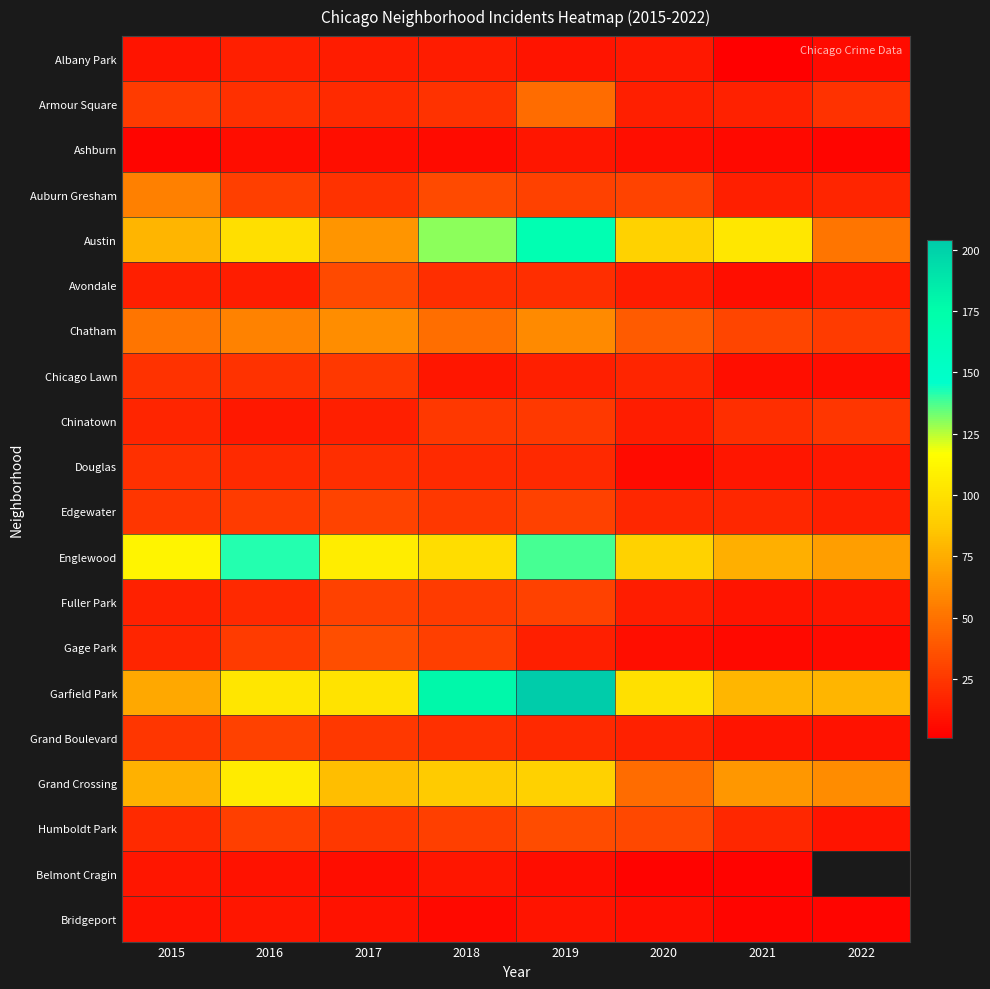

At which category does the chart reach its peak across all series?

2019